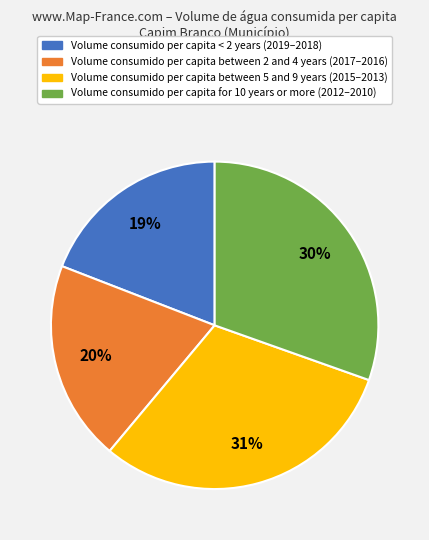

To the nearest percent, what is the average slice percentage?

25%